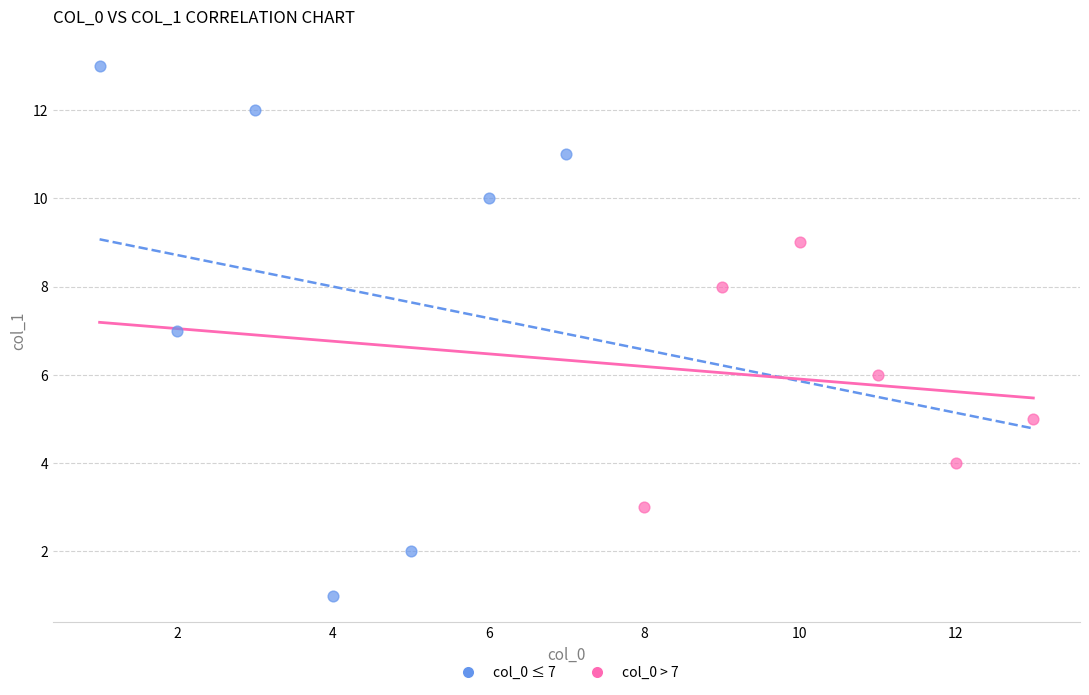

Which series has the largest Y range (max minus min)?

col_0 ≤ 7